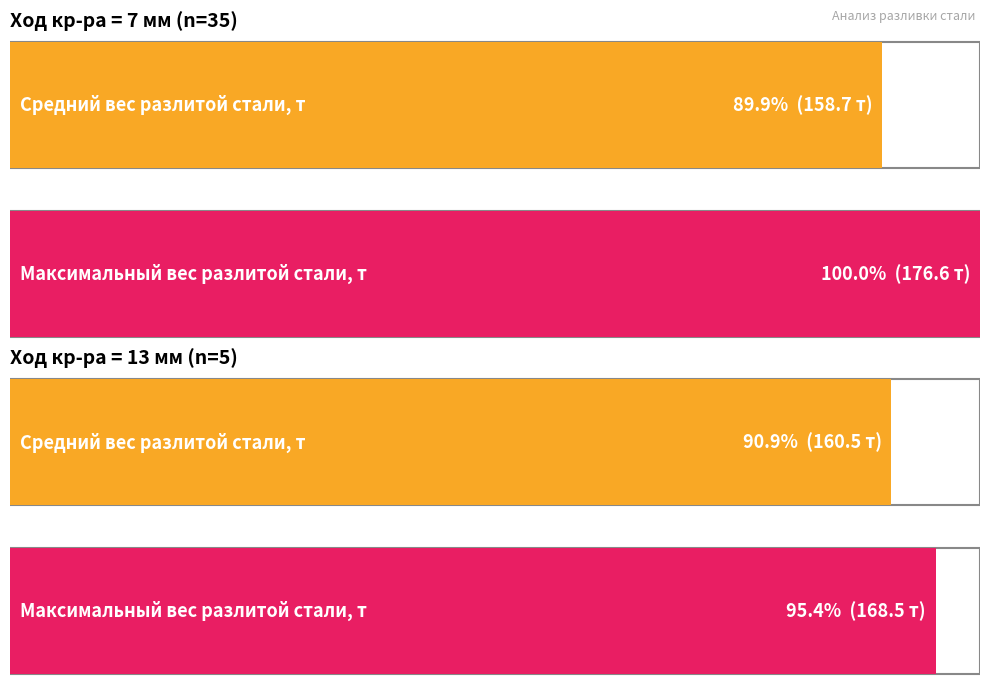

What is the label of the 3rd bar from the right?

7